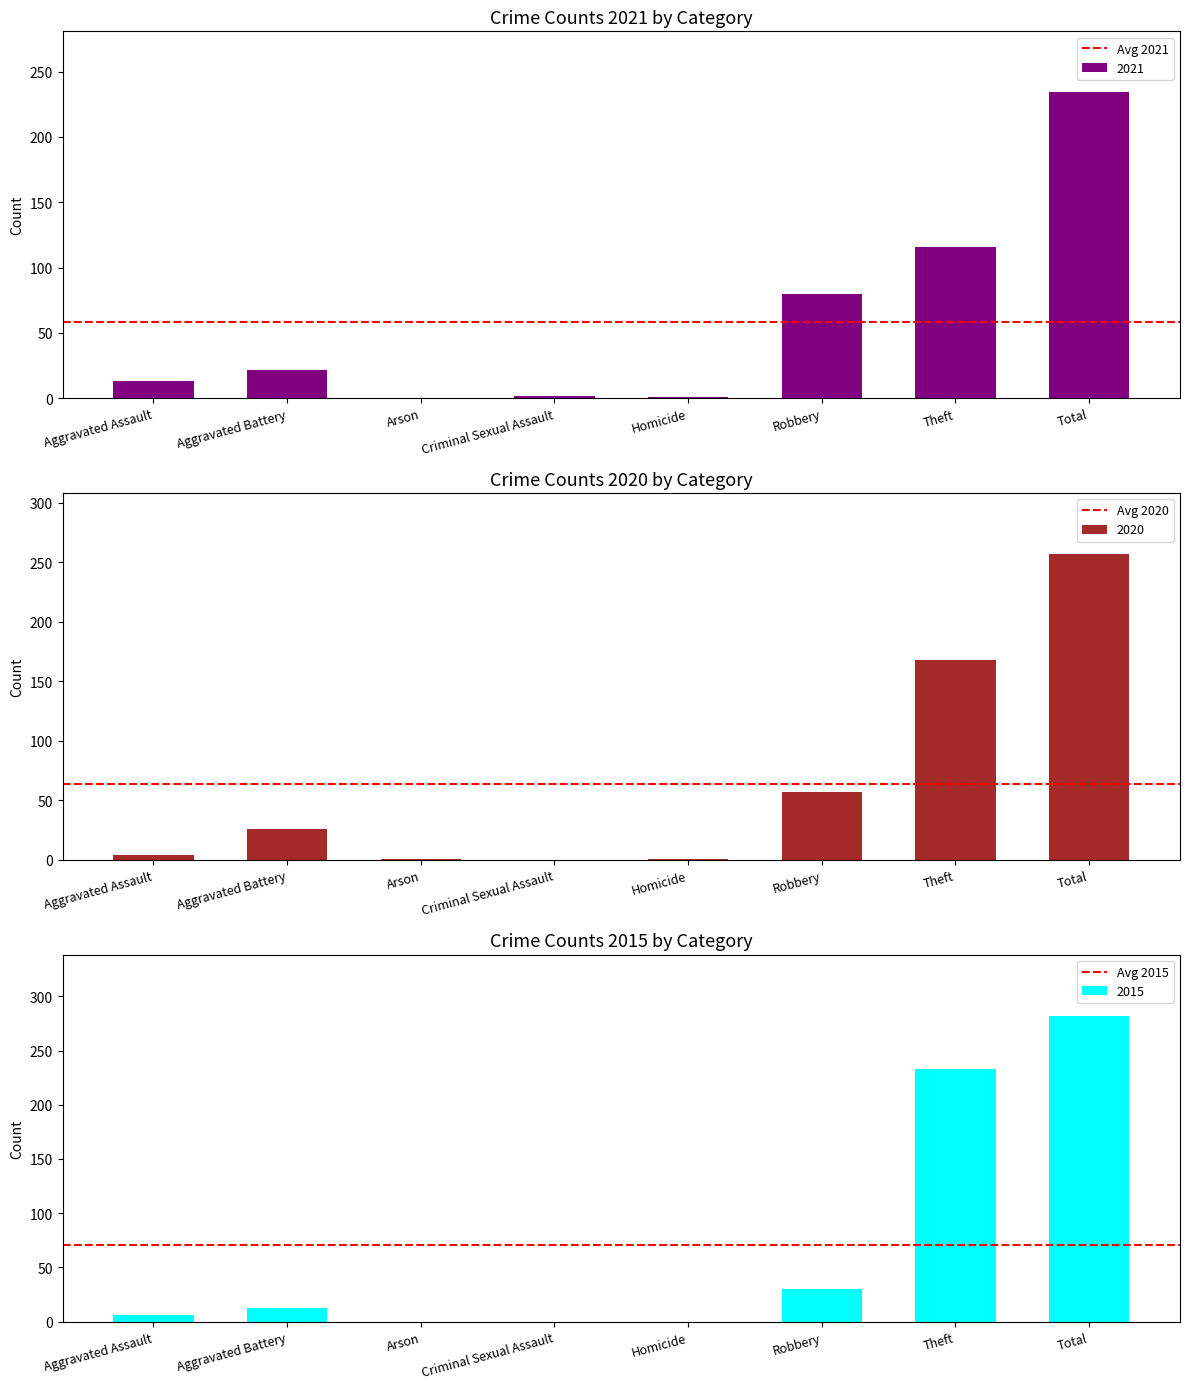

What is the total value across all series at Aggravated Battery?

193.2